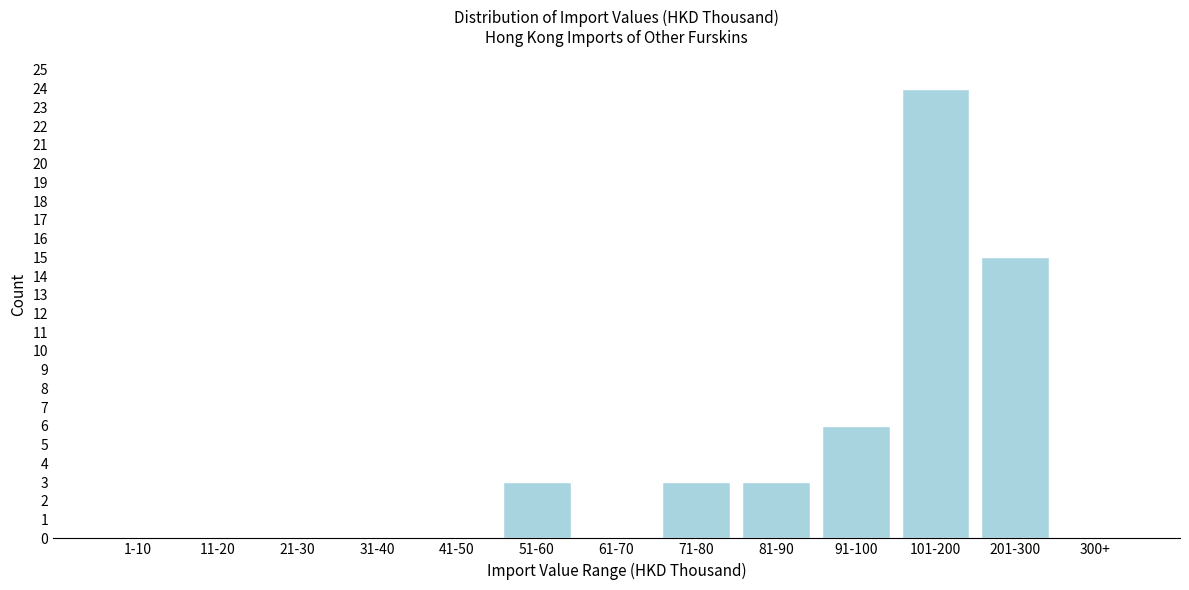

Reading left to right, list all the values displayed in this chart.

1-10=0	11-20=0	21-30=0	31-40=0	41-50=0	51-60=3	61-70=0	71-80=3	81-90=3	91-100=6	101-200=24	201-300=15	300+=0